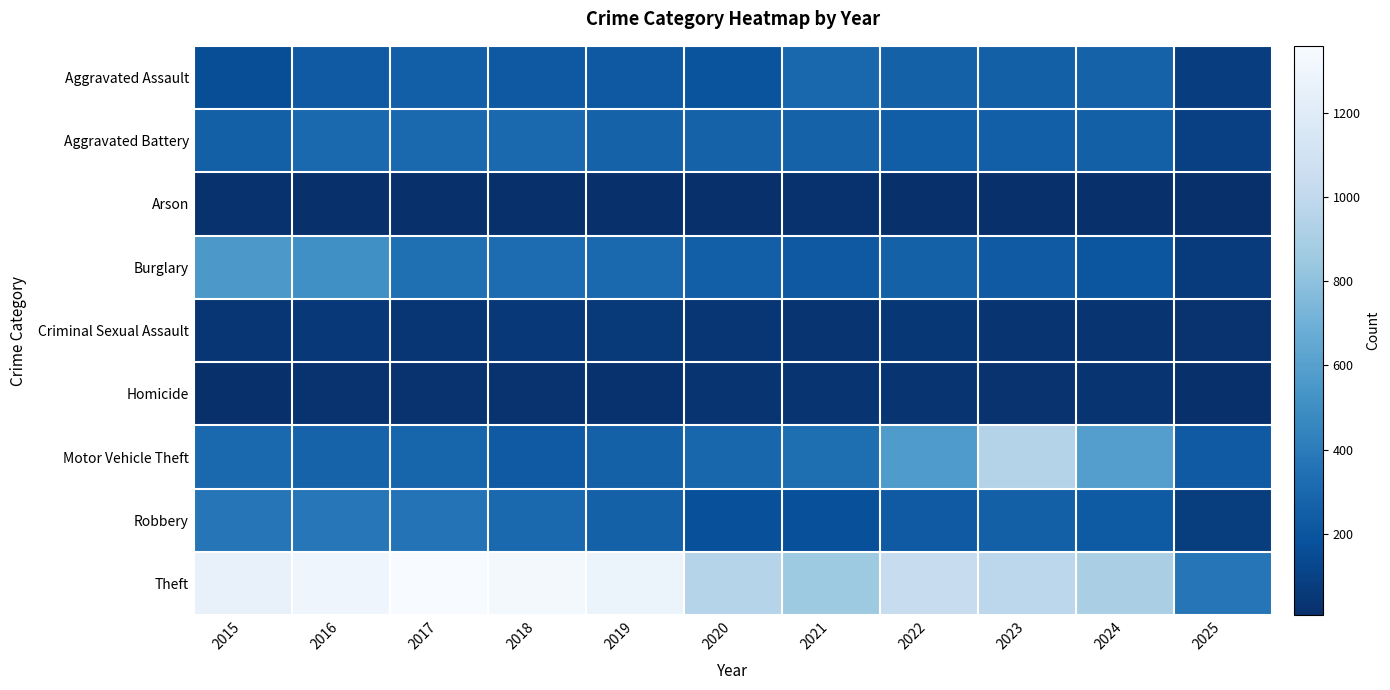

Which series changed the most between 2021 and 2022?

Motor Vehicle Theft